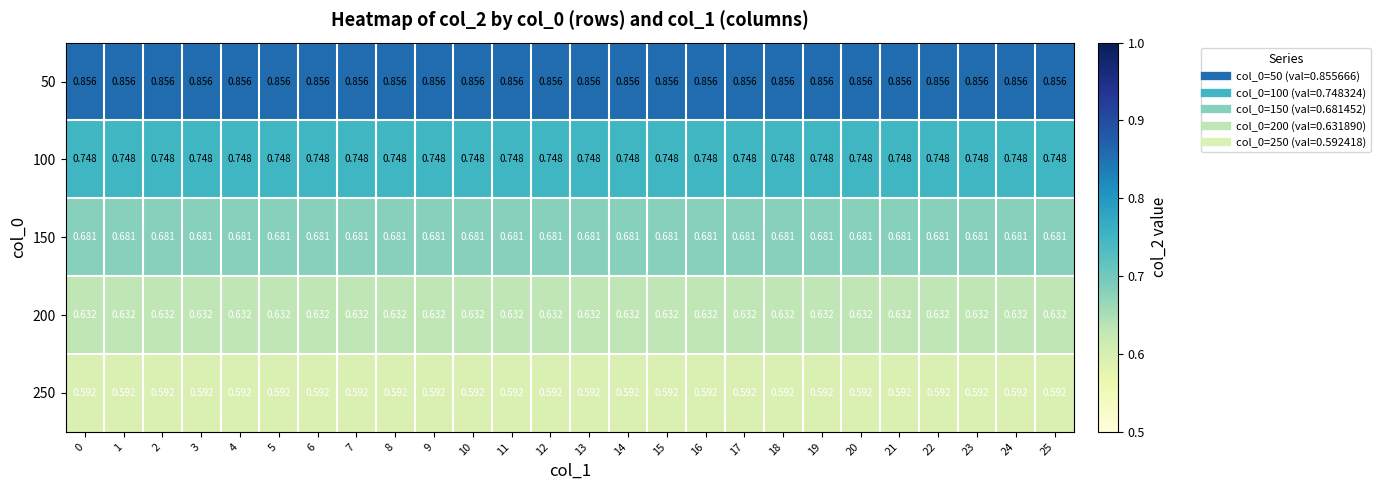

Is the value of 250 at 25 greater than the value of 200 at 25?

No